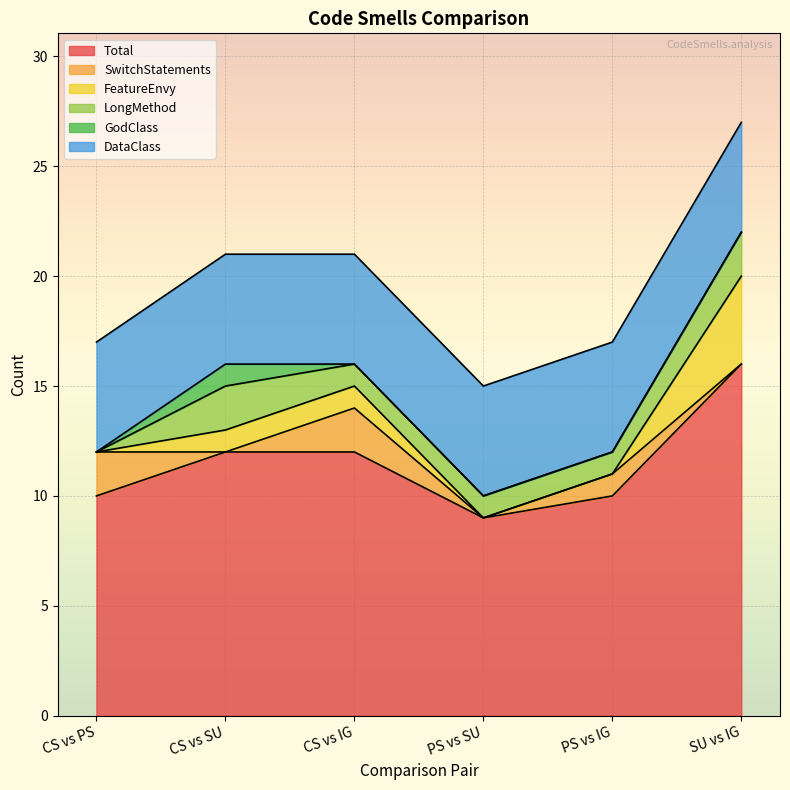

Is the value of SwitchStatements at PS vs SU greater than the value of DataClass at SU vs IG?

No